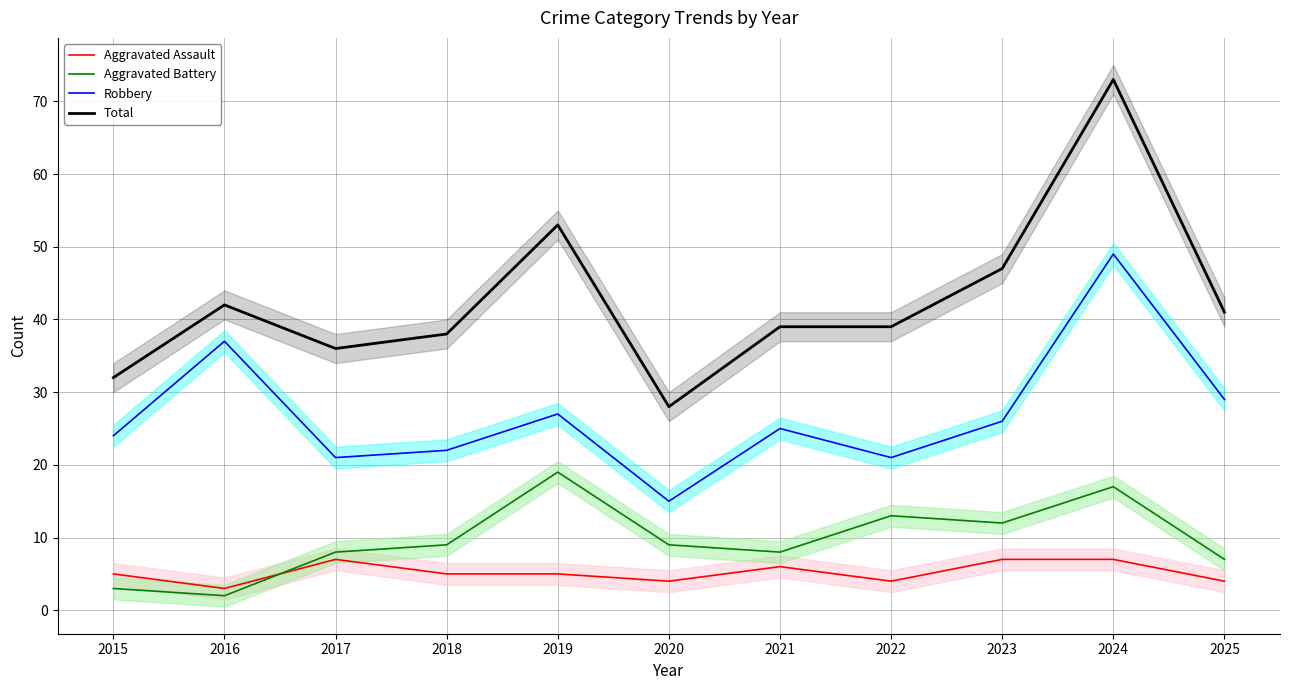

List the series in order of their peak value, highest first.

Total, Robbery, Aggravated Battery, Aggravated Assault